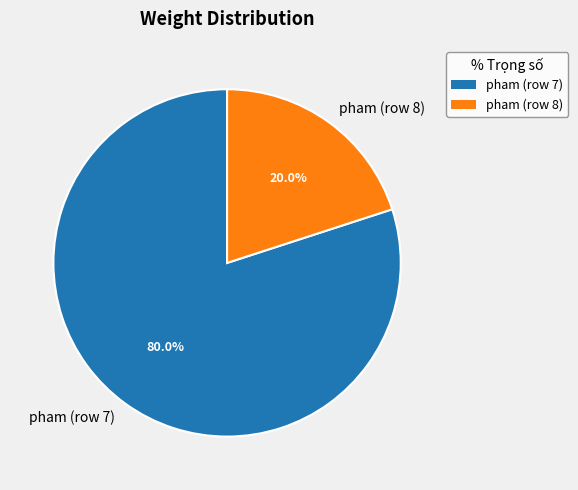

Approximately how many times larger is the value at pham (row 7) compared to pham (row 8)?

4.0